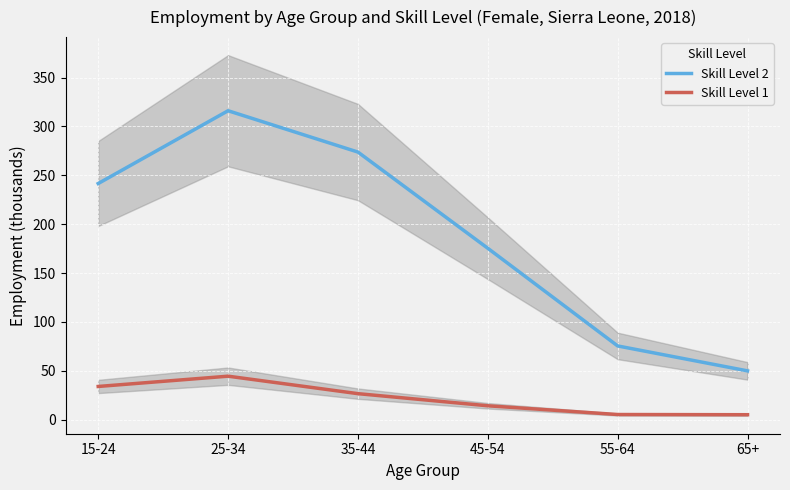

True or false: Skill Level 1 and Skill Level 2 intersect in this chart.

False